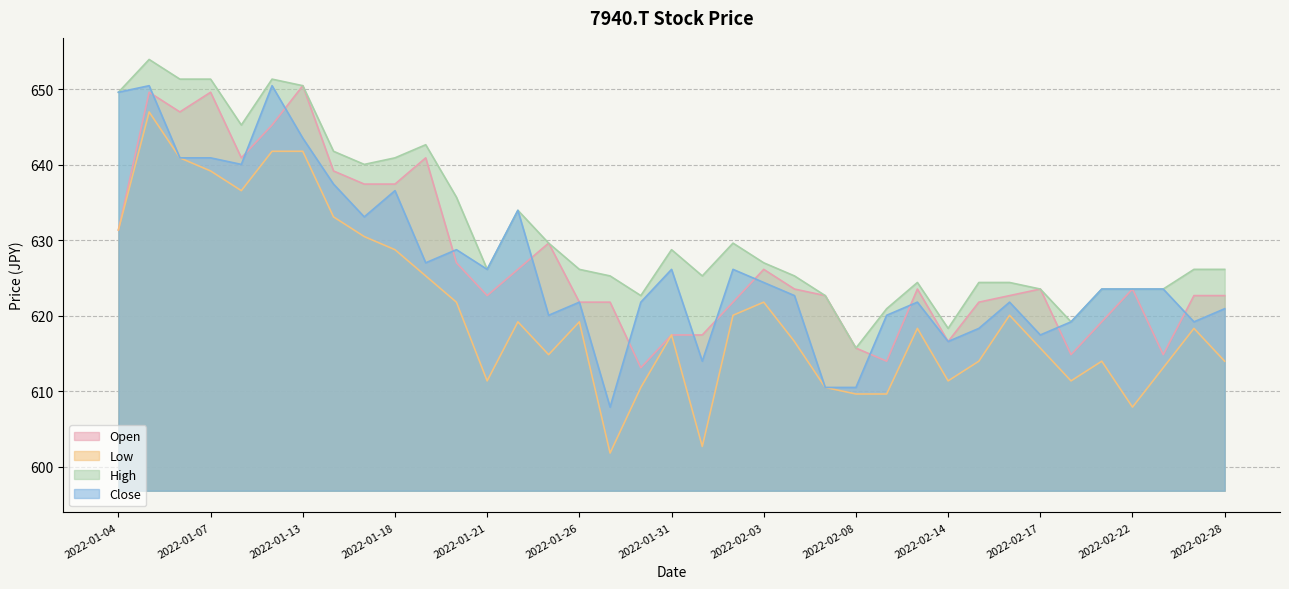

How many distinct data groups are displayed?

4